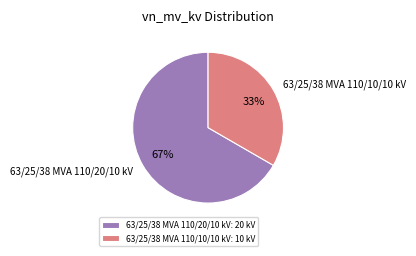

The 63/25/38 MVA 110/10/10 kV slice represents 25% of the pie. True or false?

False